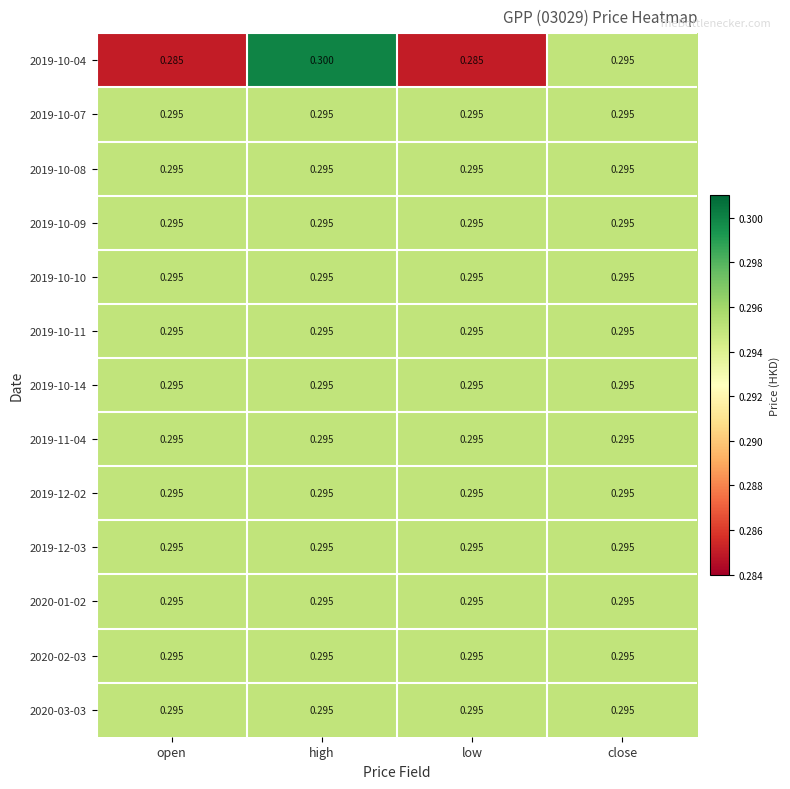

At which category is the sum across all series the highest?

high